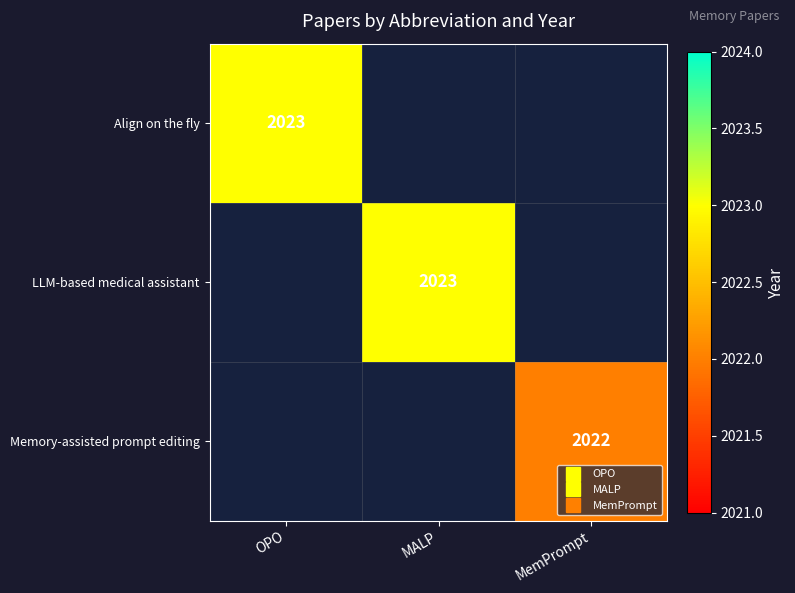

What is the minimum value shown in the chart?

2022.0